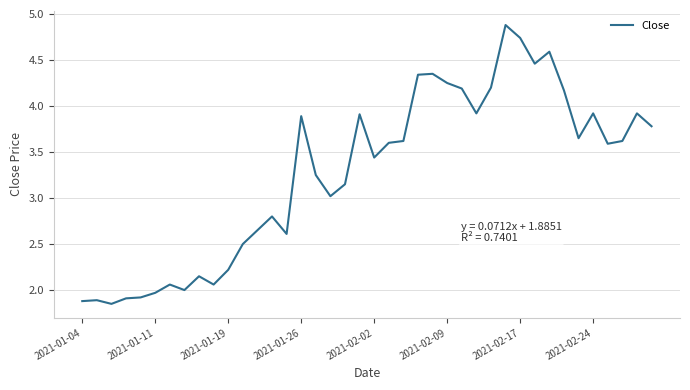

What is the difference between the maximum and minimum values?

3.0